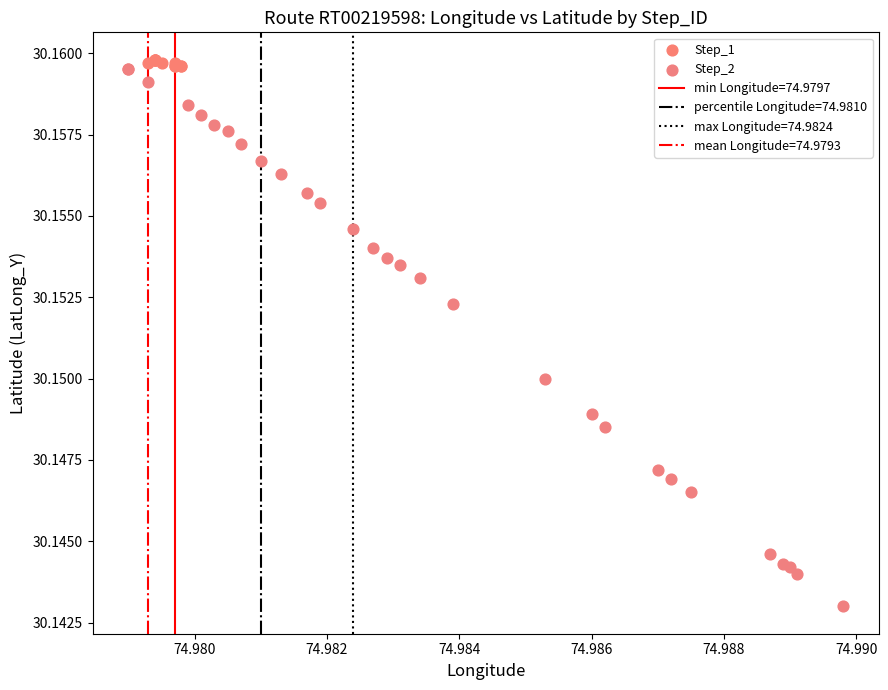

Which series contains the lowest Y value?

Step_2